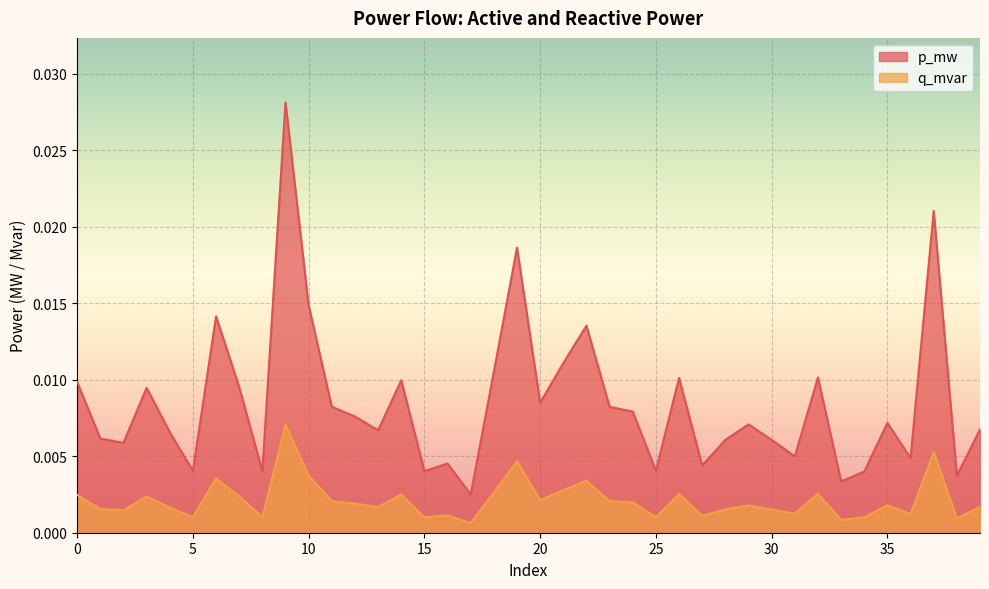

Rank the categories by q_mvar value from lowest to highest.

17, 33, 38, 34, 15, 8, 5, 25, 27, 16, 36, 31, 2, 30, 28, 1, 4, 13, 39, 29, 35, 12, 24, 23, 11, 20, 3, 7, 0, 14, 26, 32, 18, 21, 22, 6, 10, 19, 37, 9